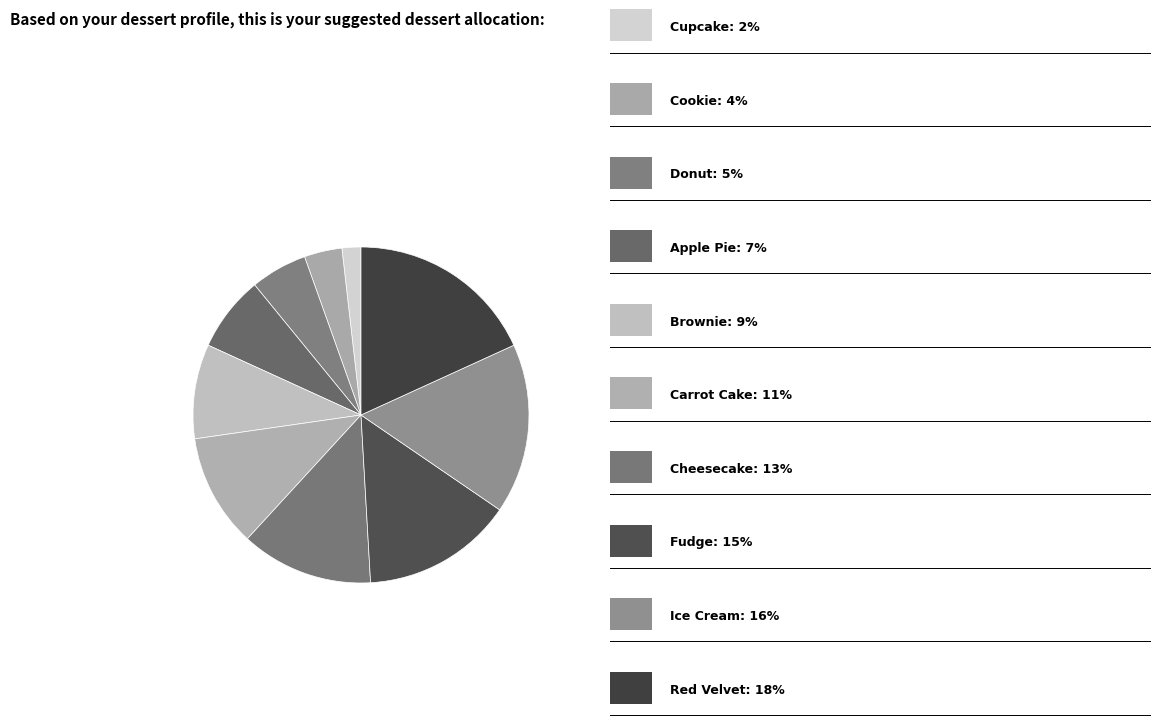

How many slices are in this pie chart?

10